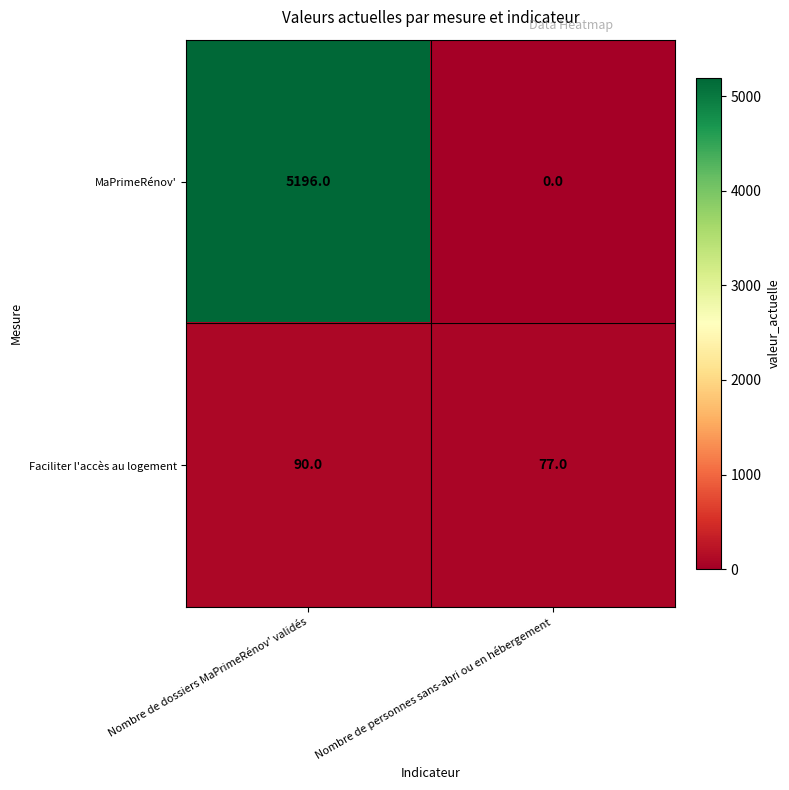

Which series changed the most between Nombre de dossiers MaPrimeRénov' validés and Nombre de personnes sans-abri ou en hébergement?

MaPrimeRénov'